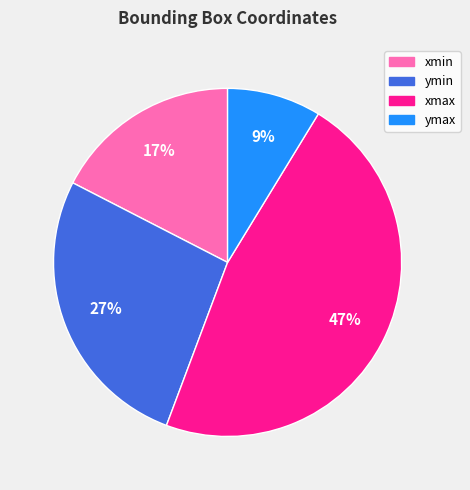

Is the sum of ymax and xmax greater than half?

Yes